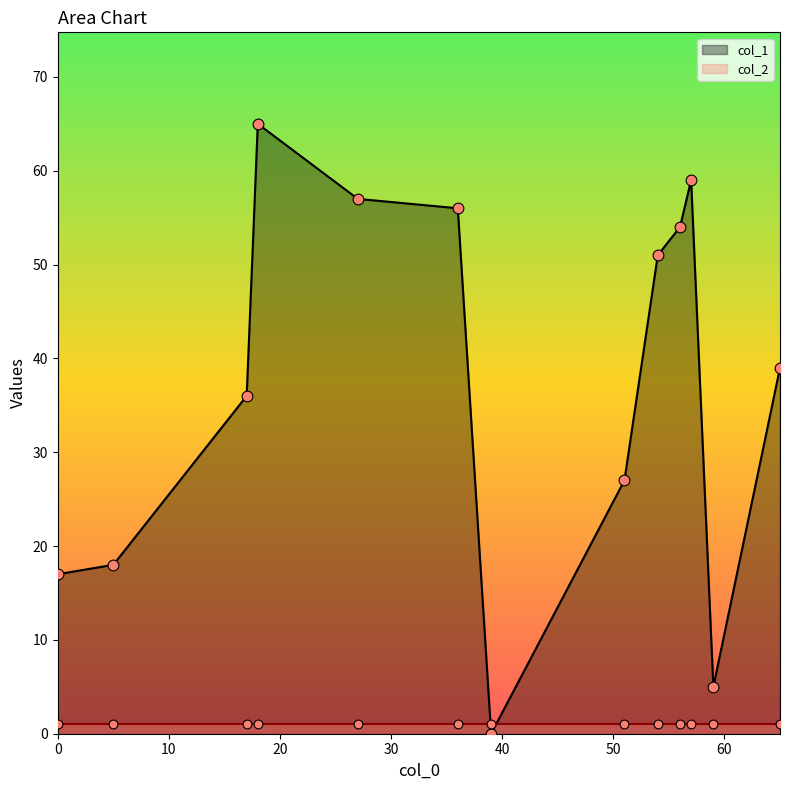

Which series contains the lowest Y value?

col_1